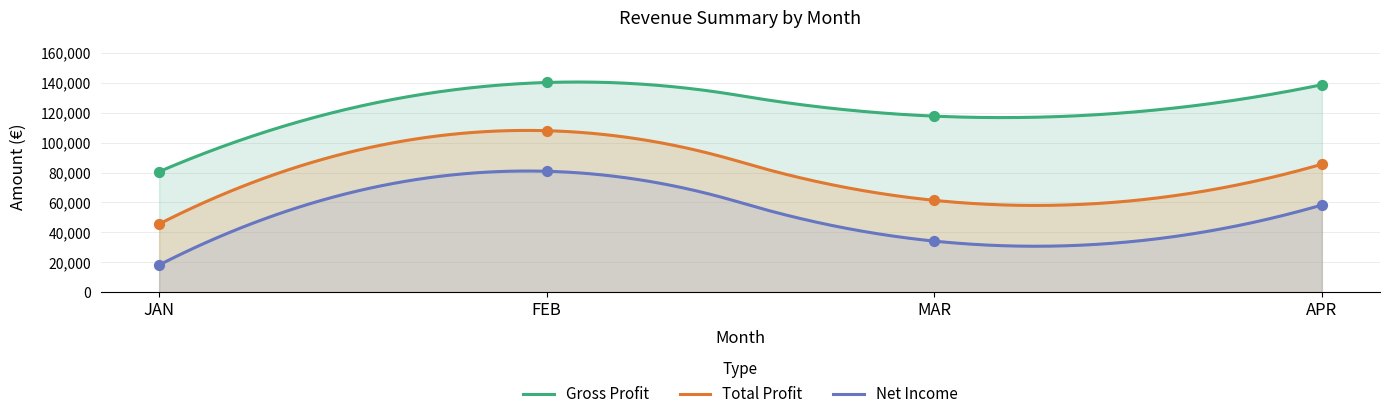

Which series contains the highest Y value?

Gross Profit